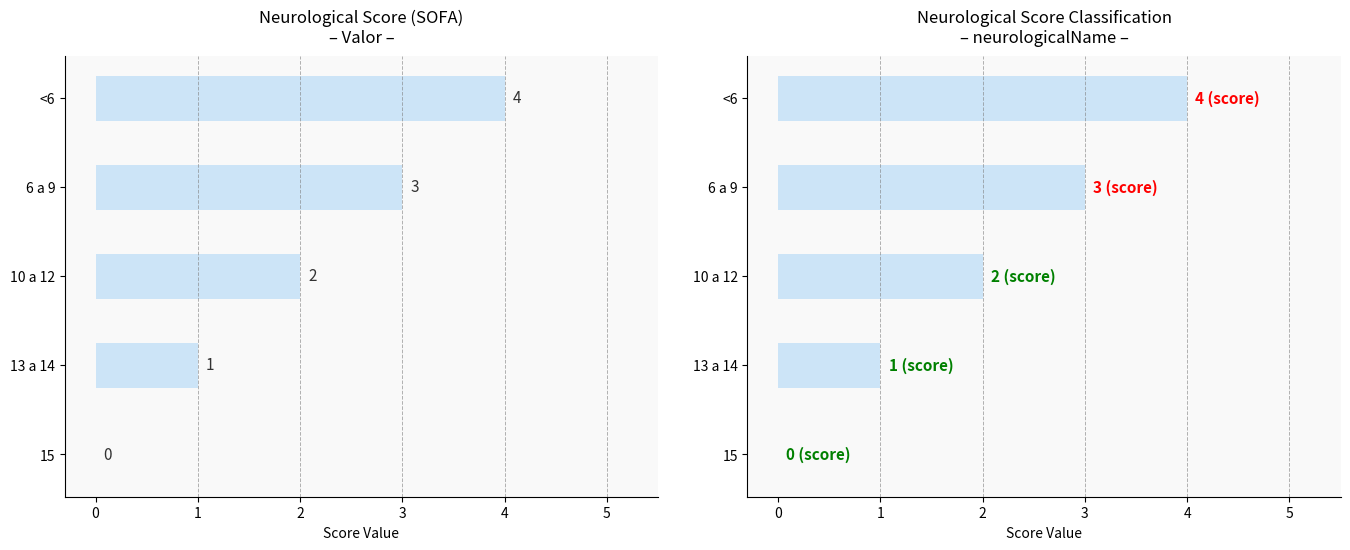

True or false: Valor has a value of -2 at 15.

False